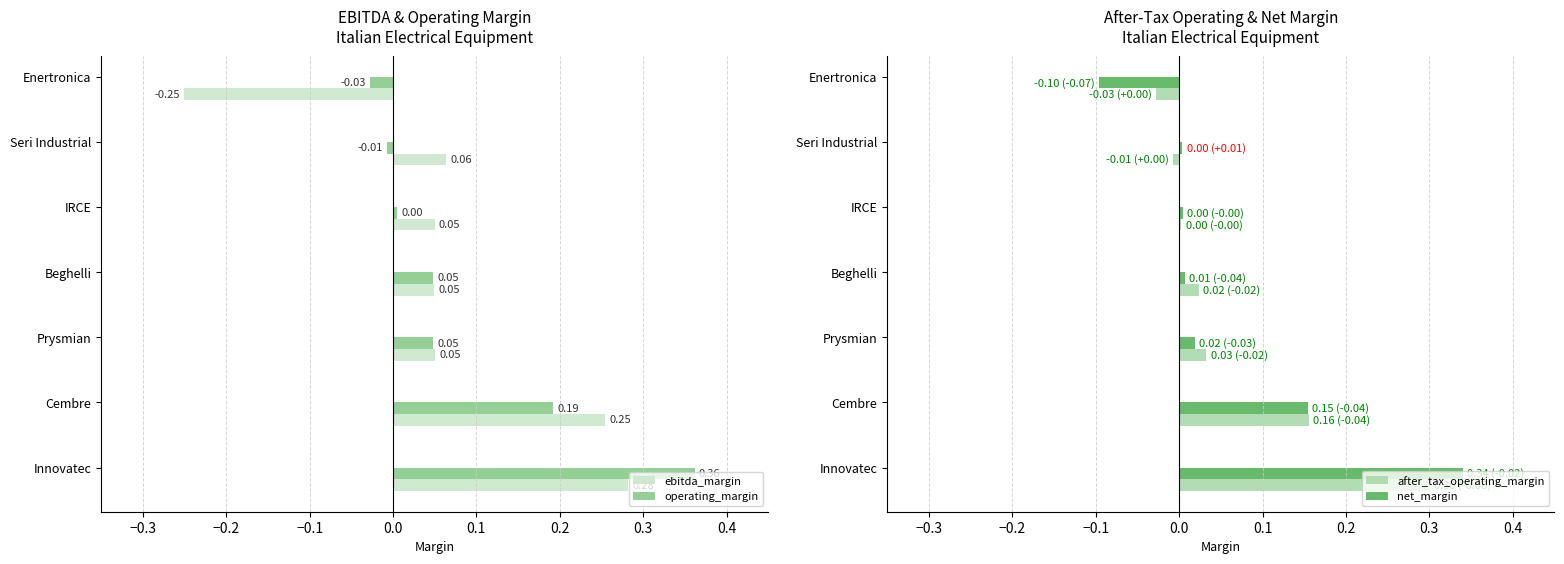

How many series are shown in this chart?

4